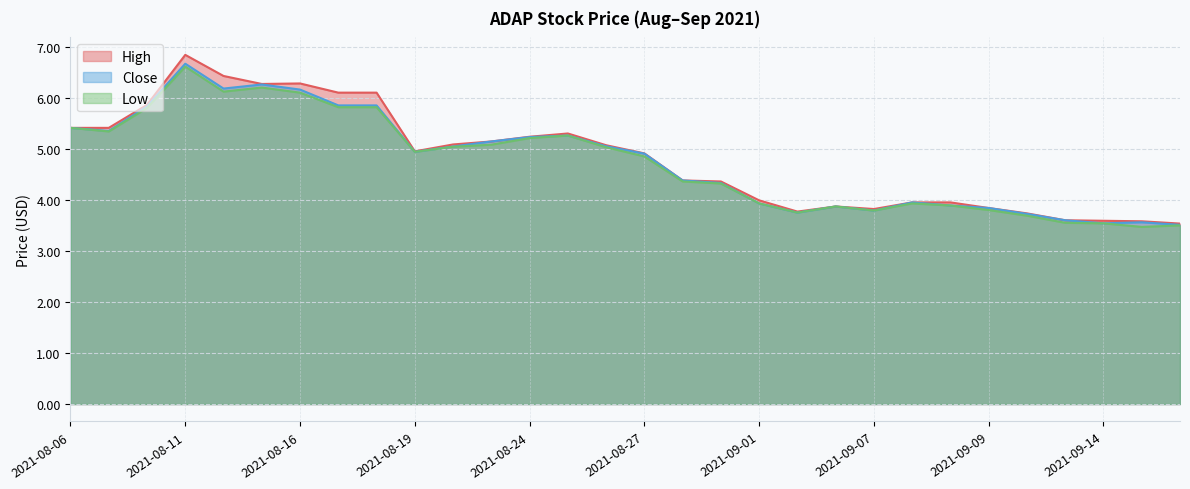

True or false: High and Close cross at least once.

False